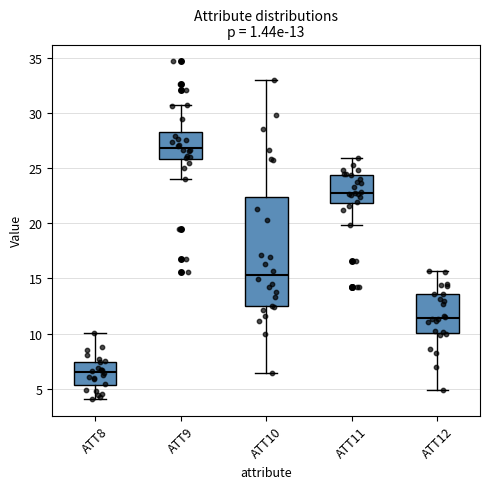

Which box's median line is the lowest?

ATT8